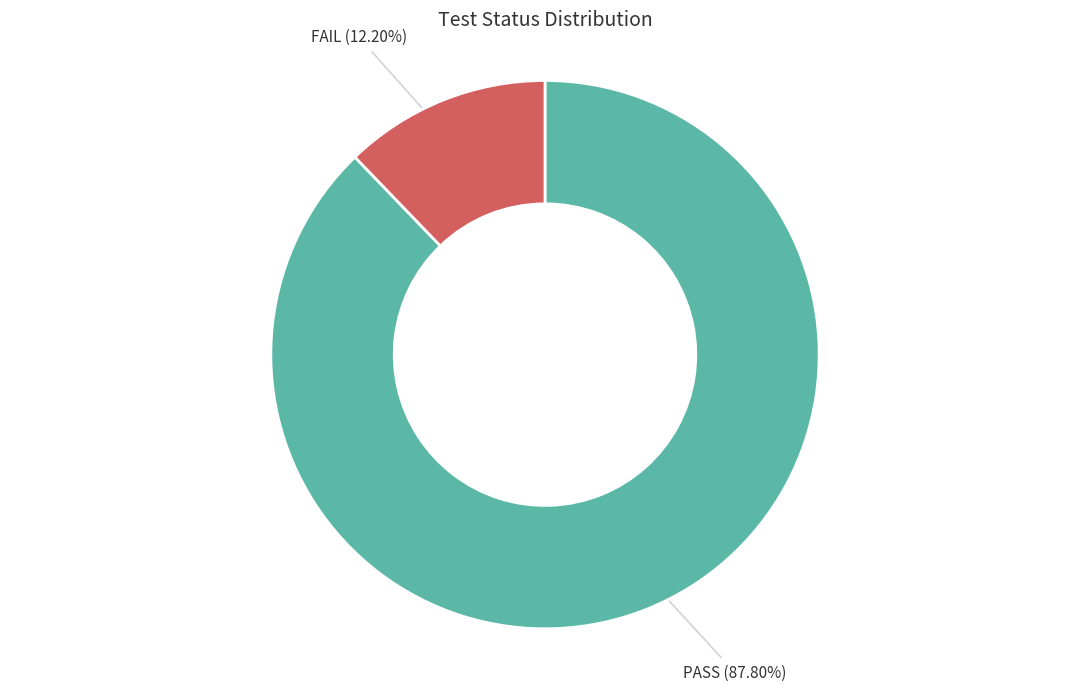

Combined, do FAIL and PASS account for over 50%?

Yes